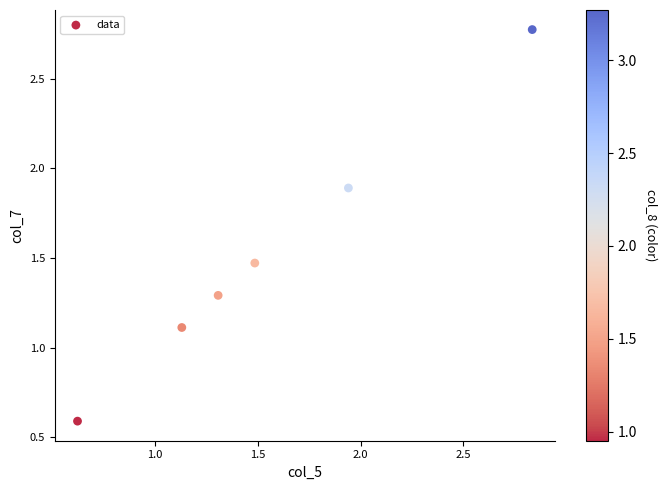

What Y value in the scatter plot is closest to 1?

1.1